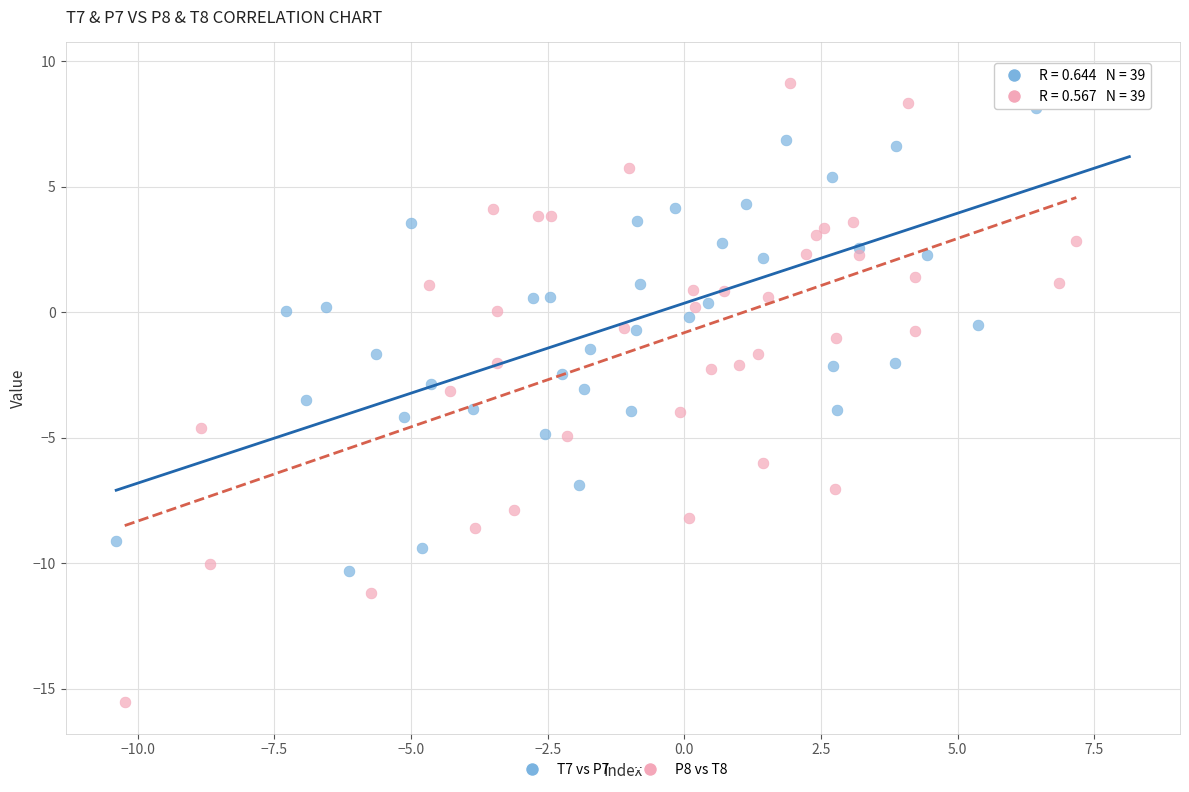

Which series contains the lowest Y value?

P8 vs T8